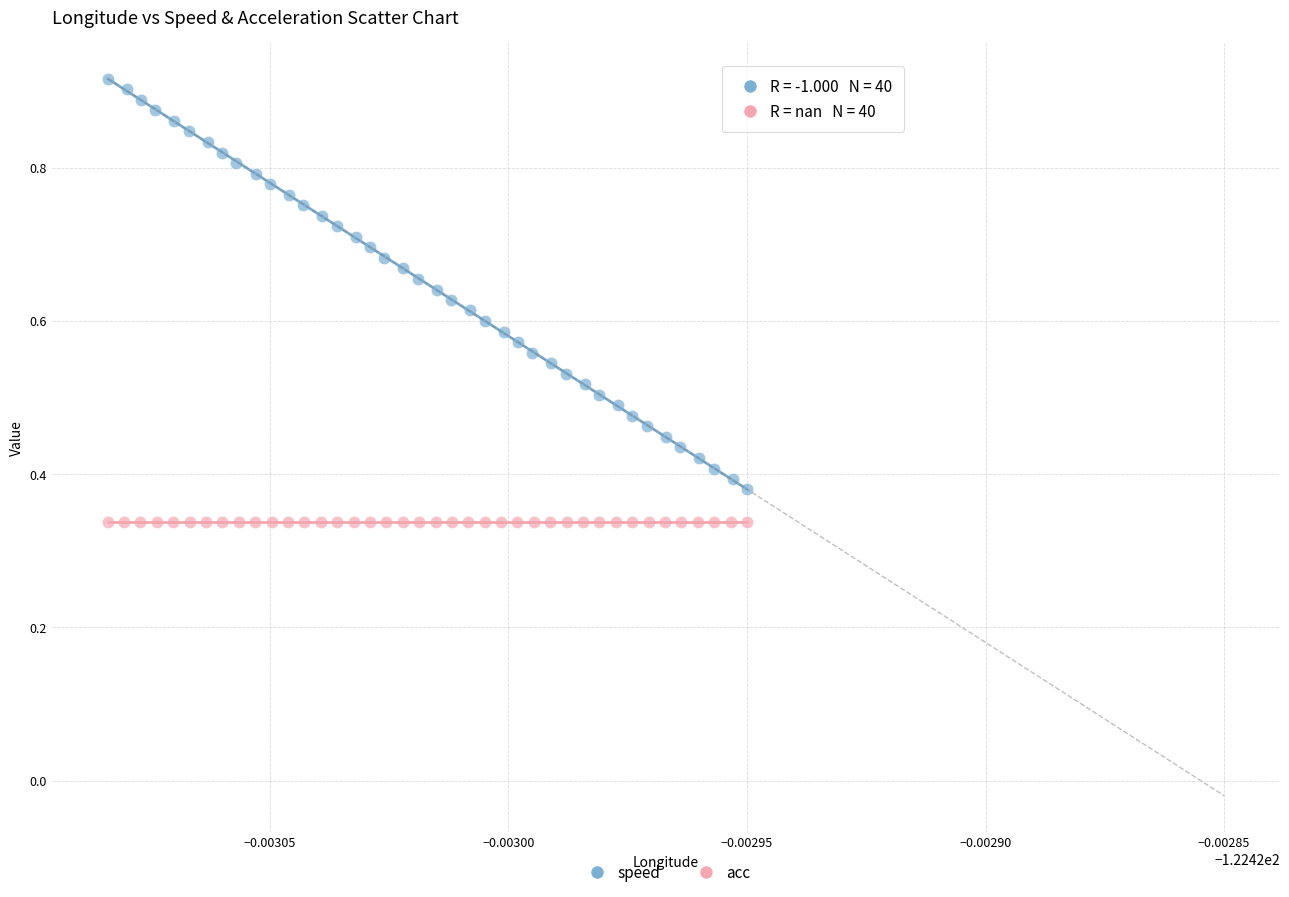

Which series contains the lowest Y value?

acc